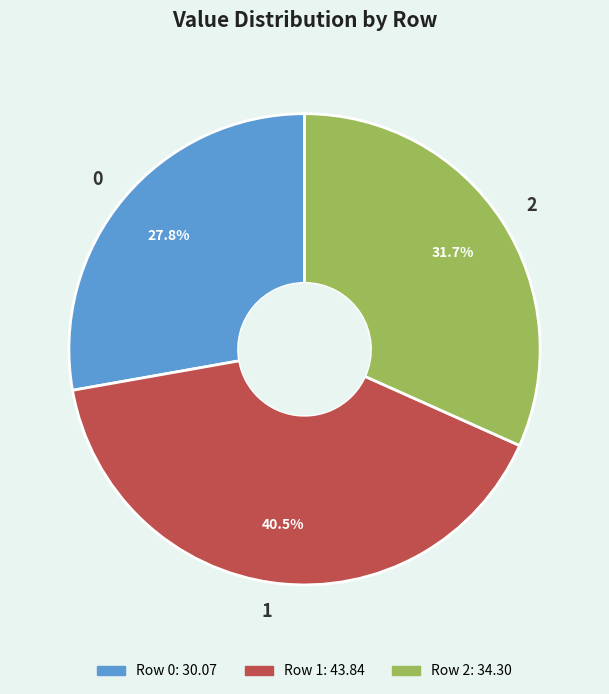

Do 2 and 0 together represent more than half of the pie?

Yes